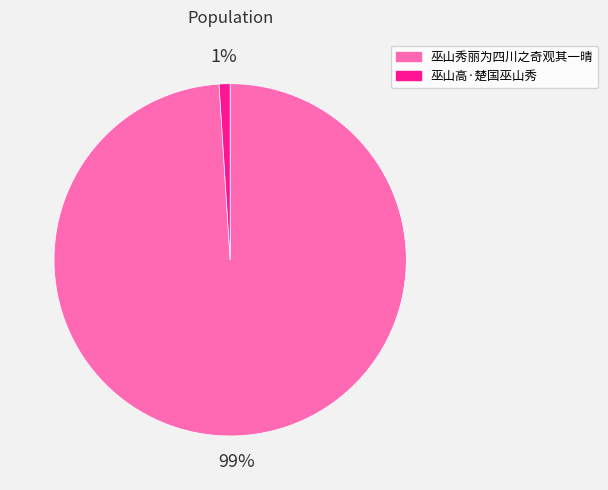

Which slice represents more than half of the pie?

巫山秀丽为四川之奇观其一晴